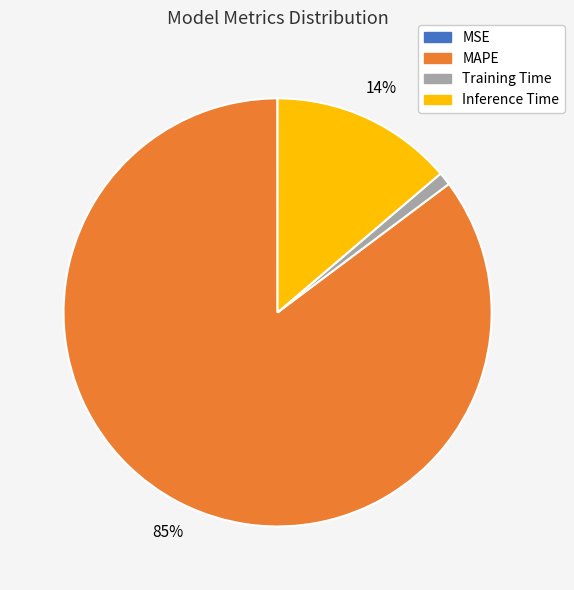

To the nearest percent, what is the combined percentage of Inference Time and MAPE?

99%